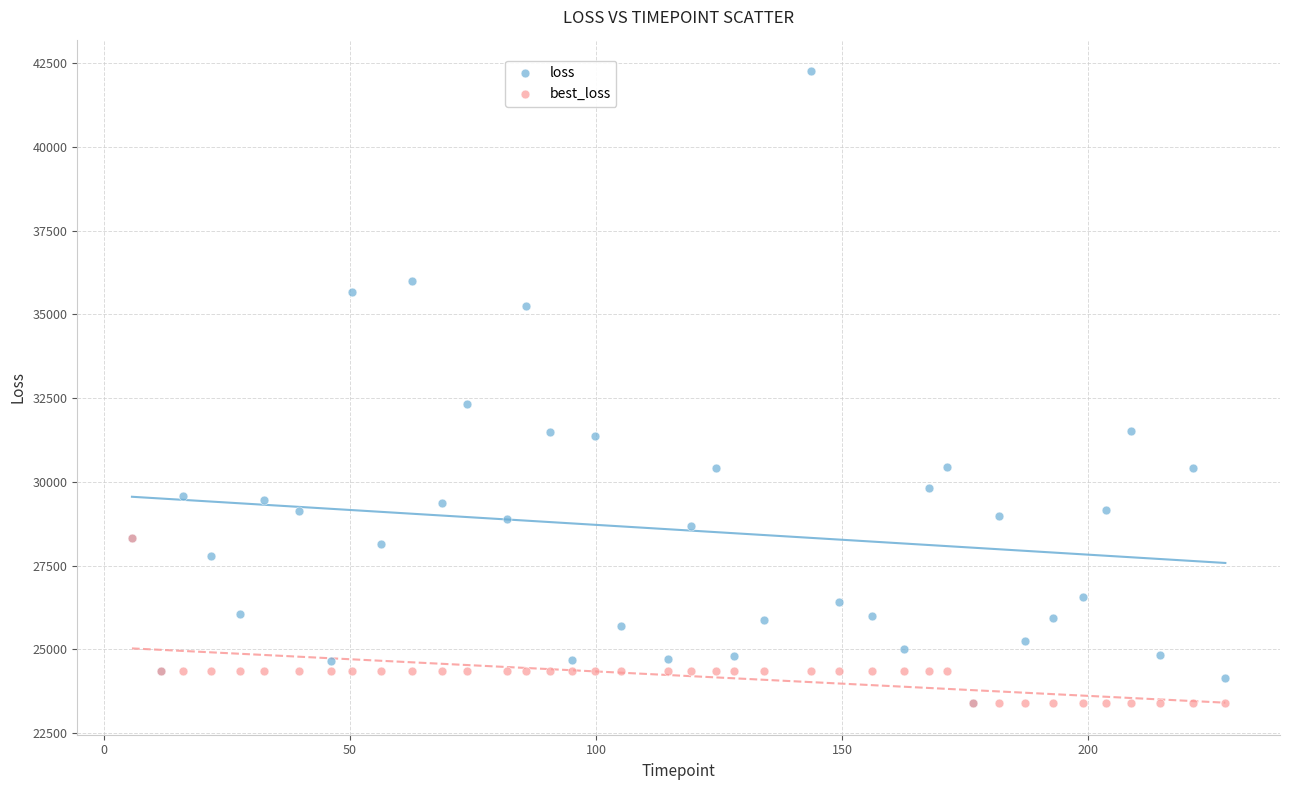

Which series reaches the maximum Y coordinate?

loss